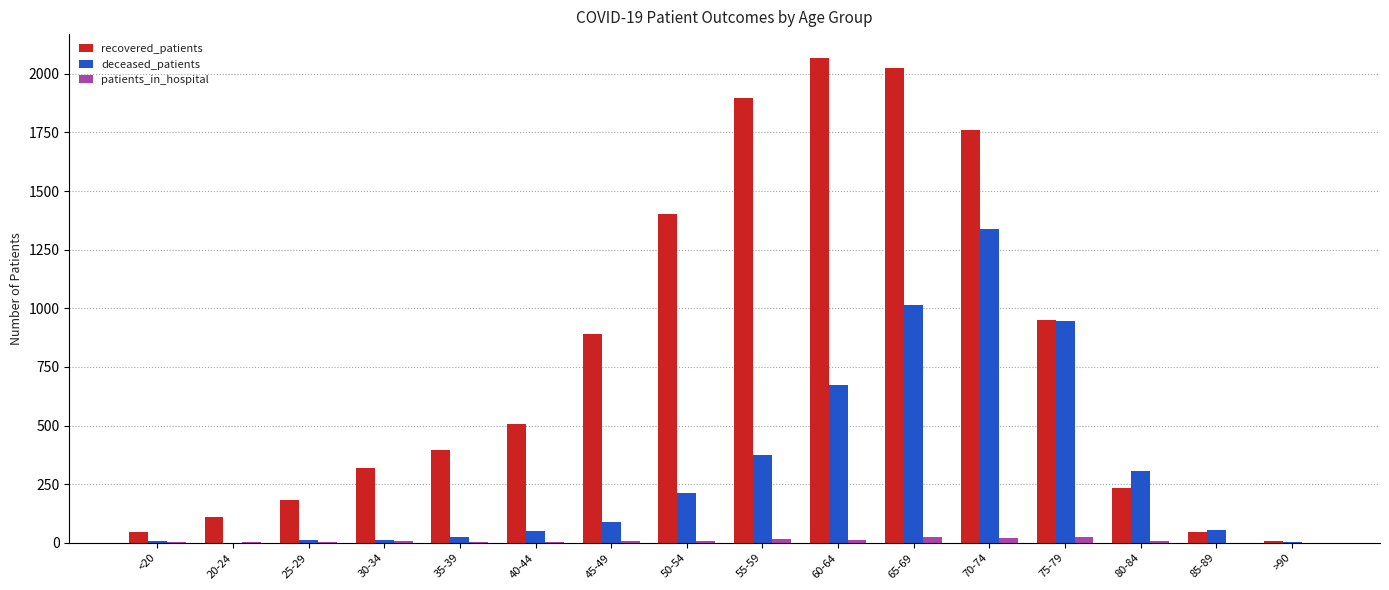

At which category is the sum across all series the highest?

70-74